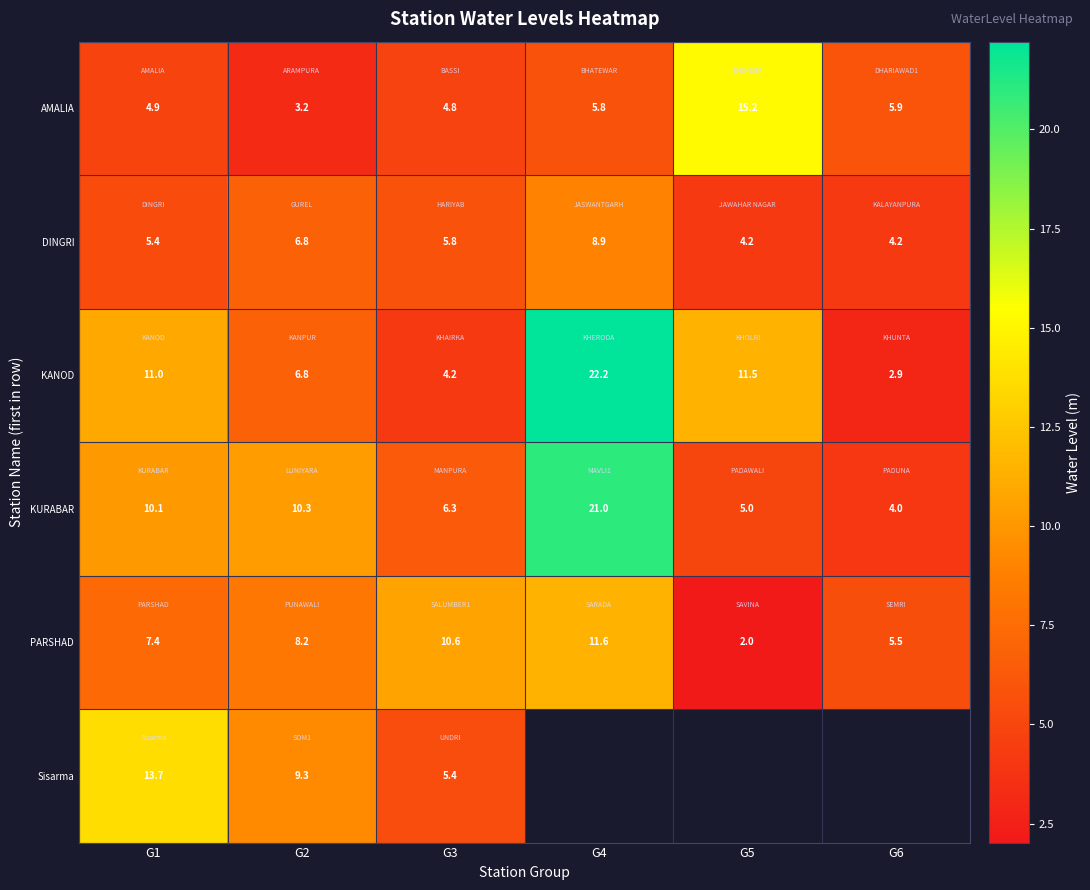

What is the sum of the PARSHAD values at G1 and G2?

15.6